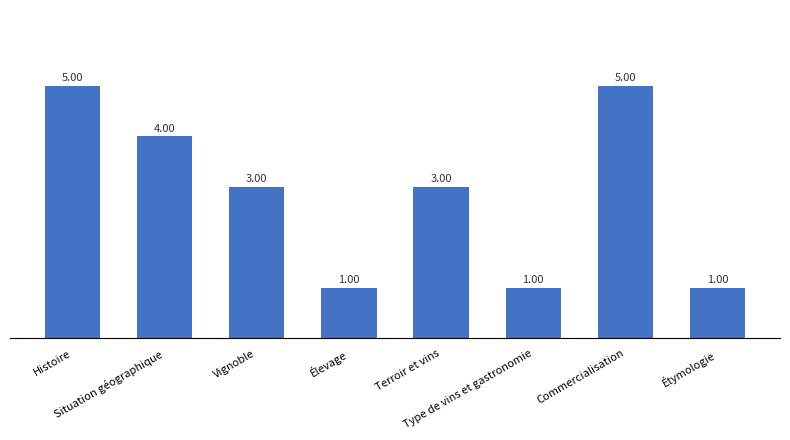

What is the maximum value shown in the chart?

5